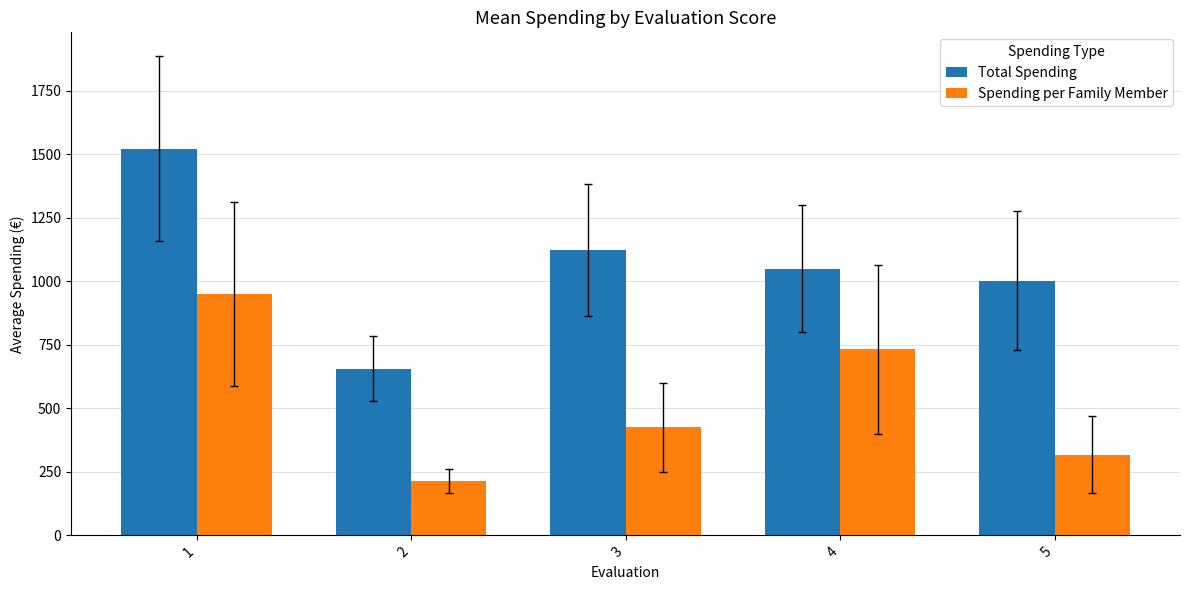

How many groups of bars are there?

5